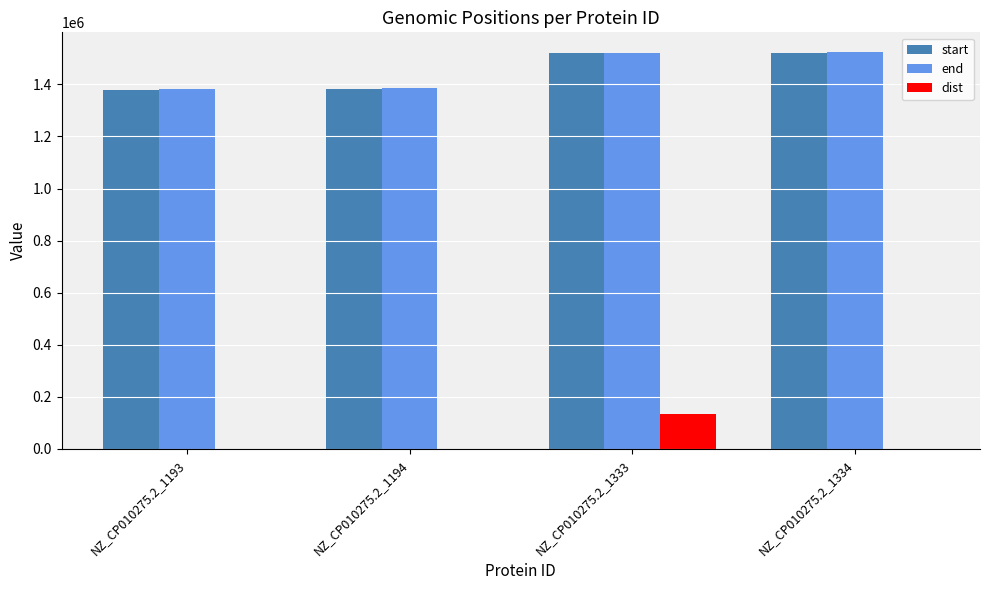

At which label is end closest to 1452572?

NZ_CP010275.2_1194